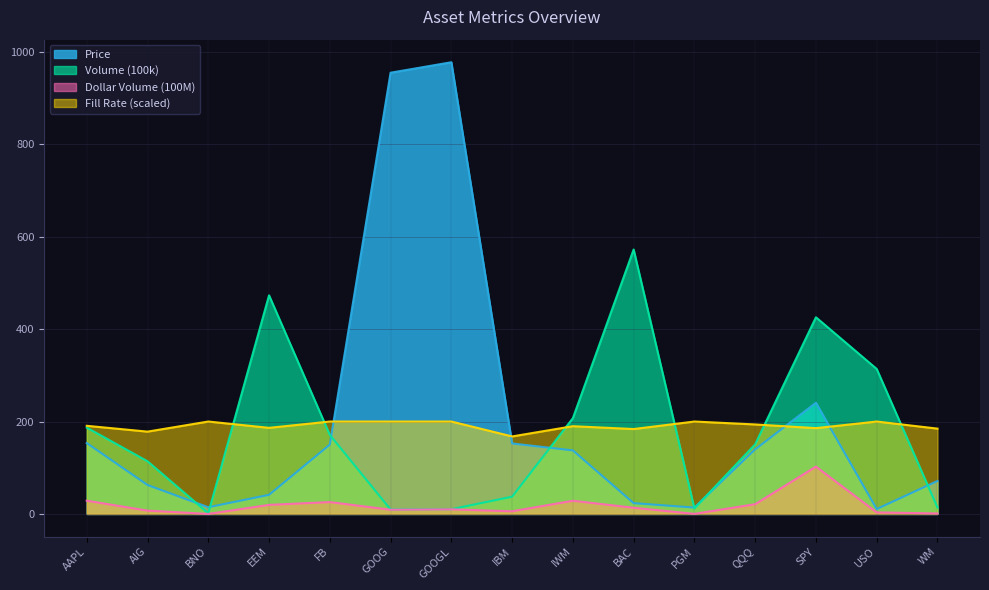

What is the maximum value shown in the chart?

977.6